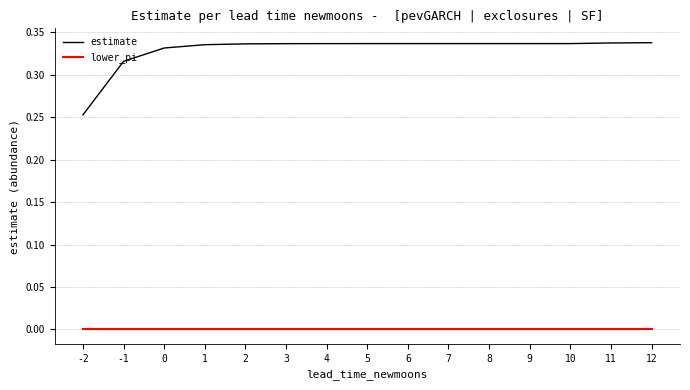

Is the value of estimate at 10 greater than the value of lower_pi at 4?

Yes